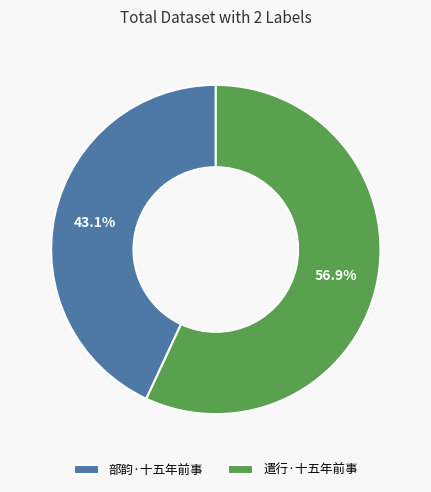

What percentage is NOT represented by 遣行·十五年前事?

43.1%